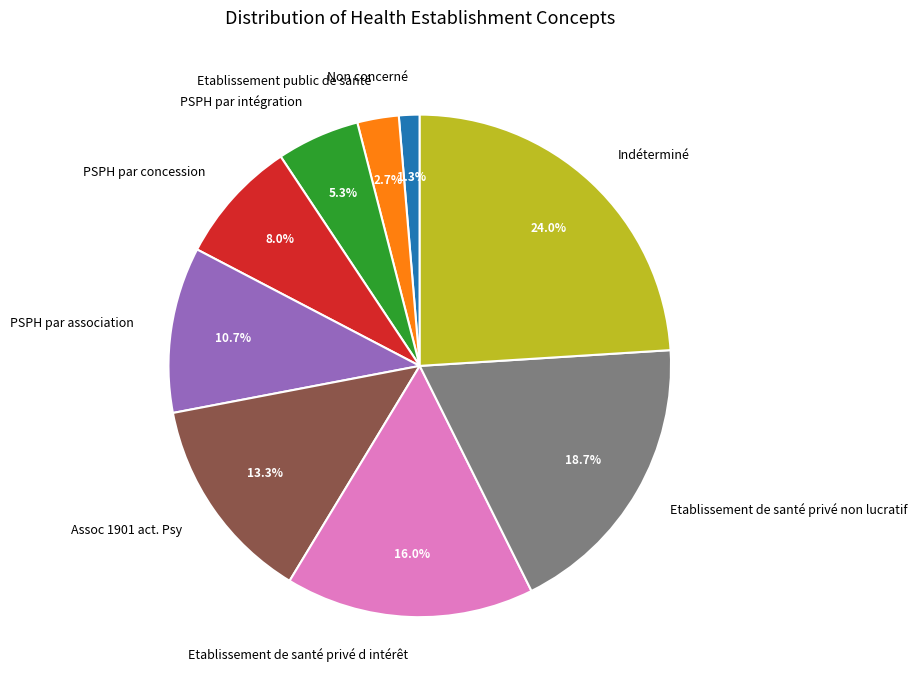

Approximately how many times larger is the value at PSPH par intégration compared to Etablissement de santé privé d intérêt?

0.3